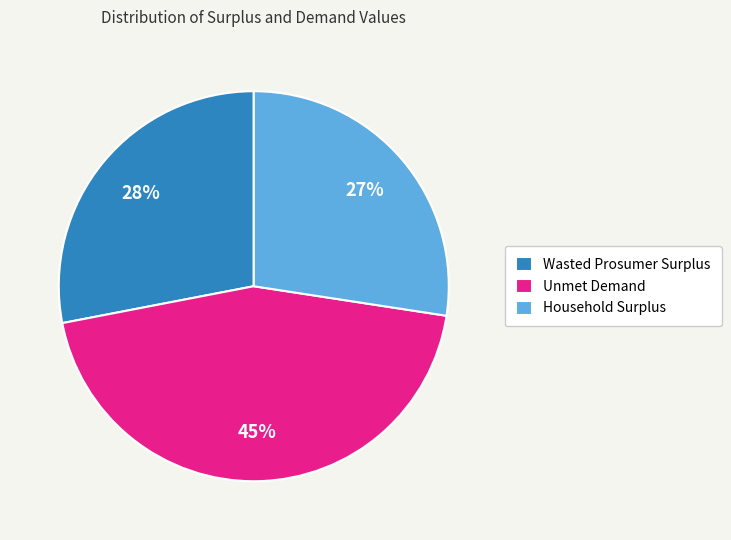

How many segments does this pie chart have?

3